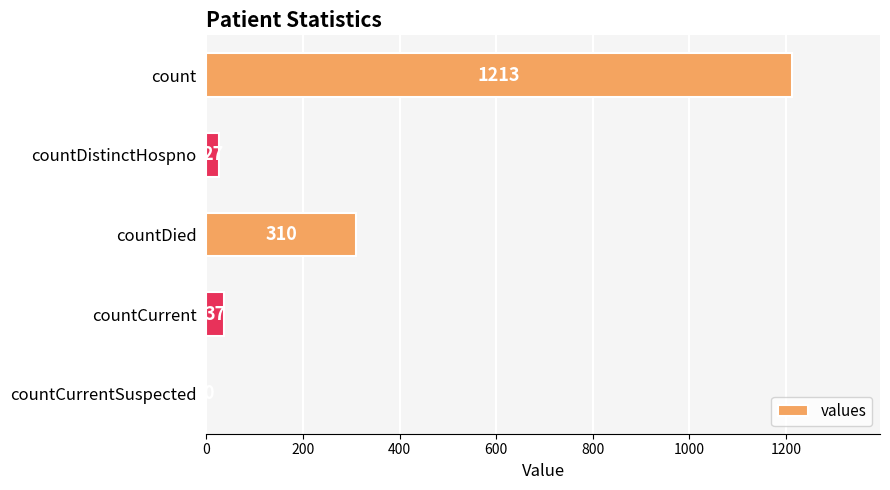

How many values are above zero?

4